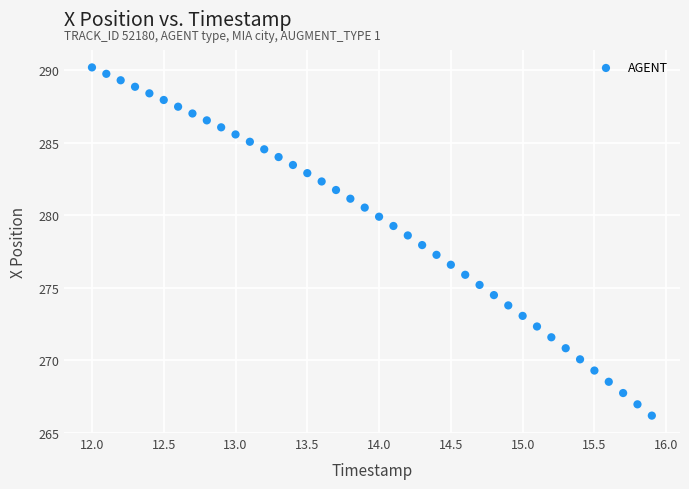

What is the range of Y values (max minus min)?

24.0